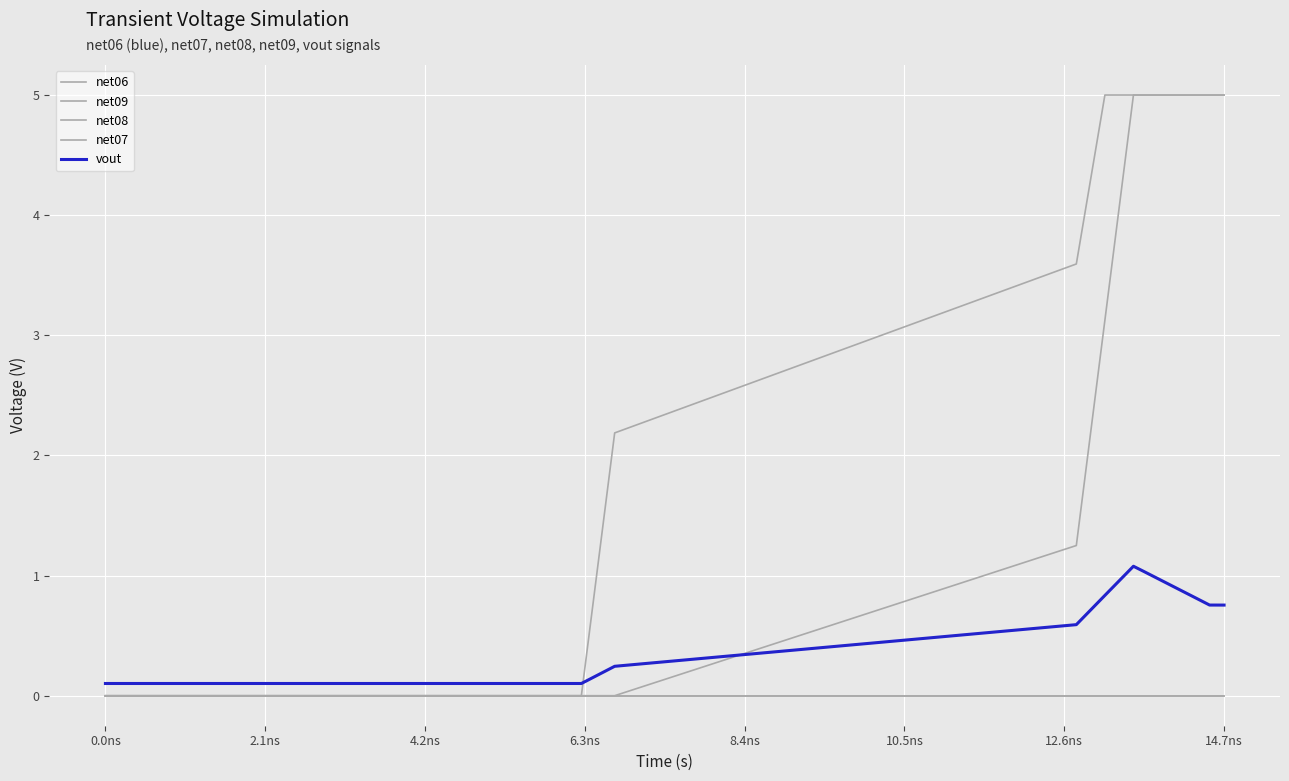

Does the chart have visible grid lines?

Yes